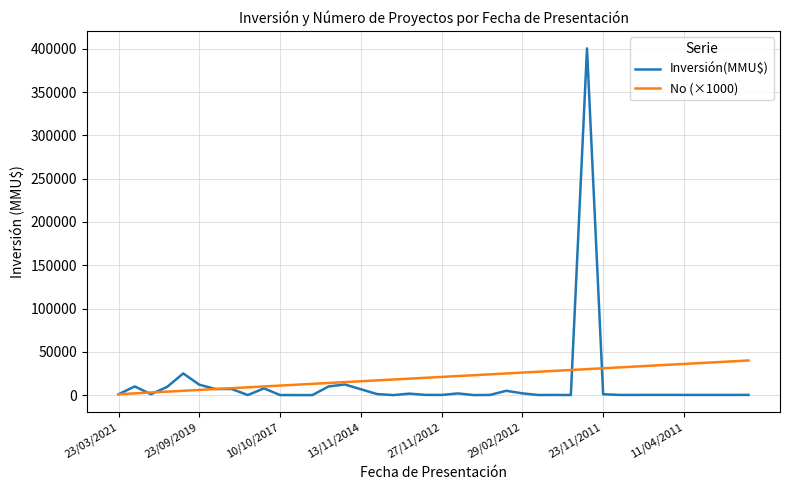

Does the chart have visible grid lines?

Yes